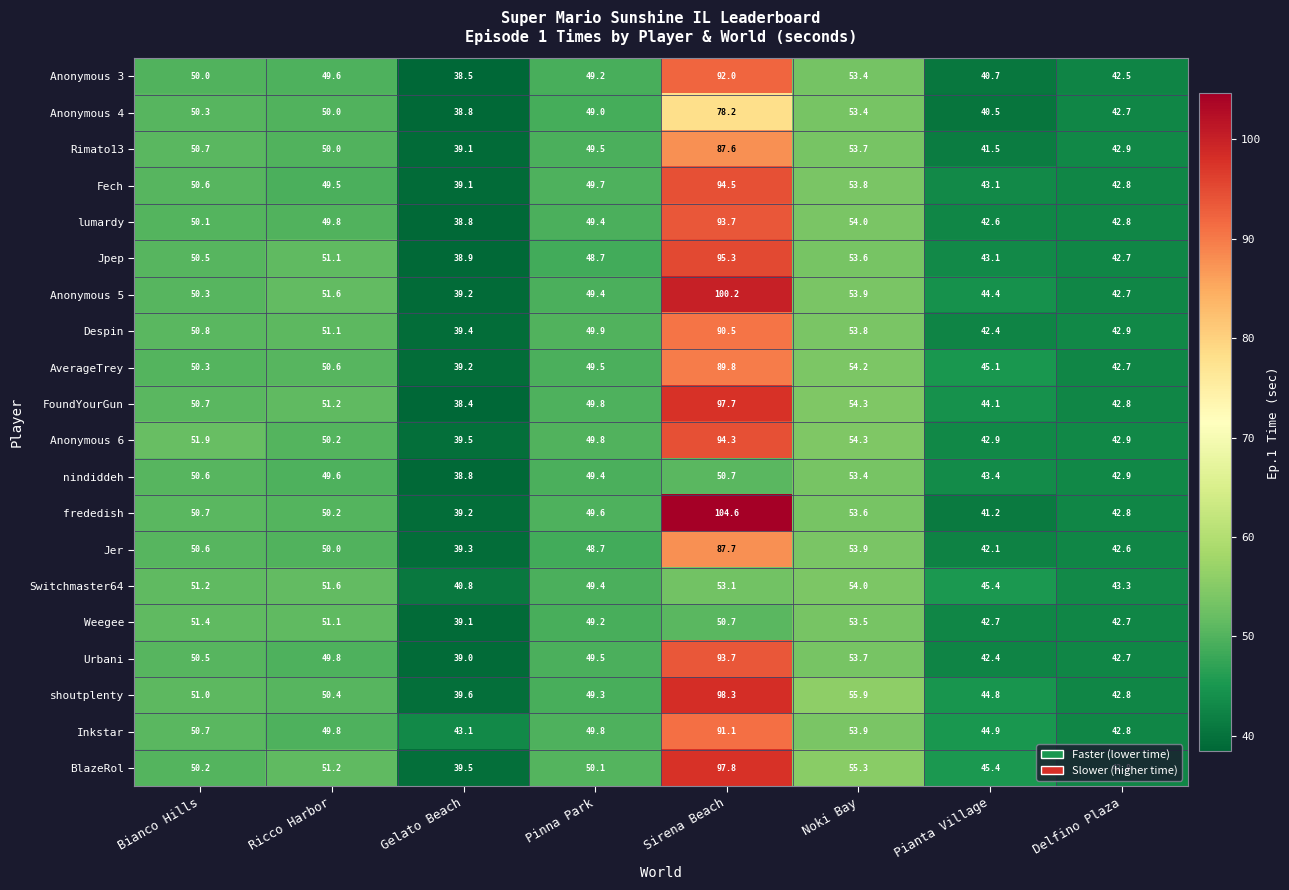

At which label is Fech closest to 66?

Noki Bay